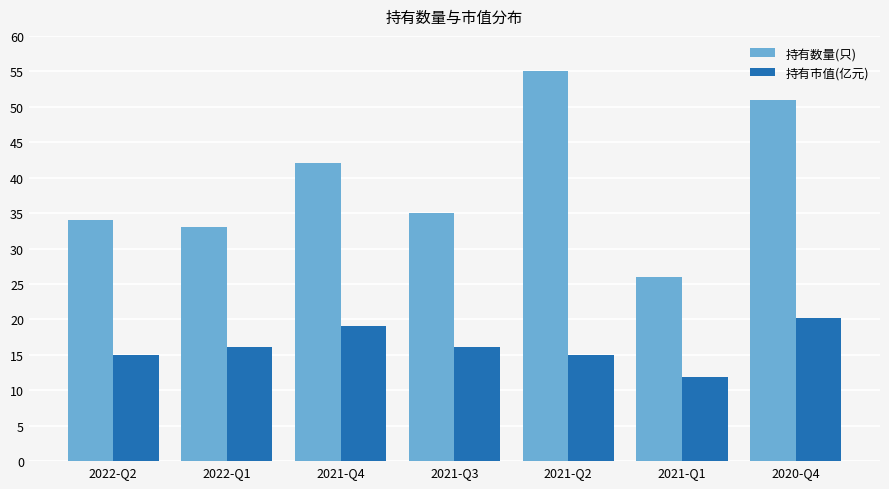

Reading left to right, extract all data points from this chart.

持有数量(只): 2022-Q2=34.0	2022-Q1=33.0	2021-Q4=42.0	2021-Q3=35.0	2021-Q2=55.0	2021-Q1=26.0	2020-Q4=51.0
持有市值(亿元): 2022-Q2=15.0	2022-Q1=16.1	2021-Q4=19.1	2021-Q3=16.1	2021-Q2=15.0	2021-Q1=11.9	2020-Q4=20.1